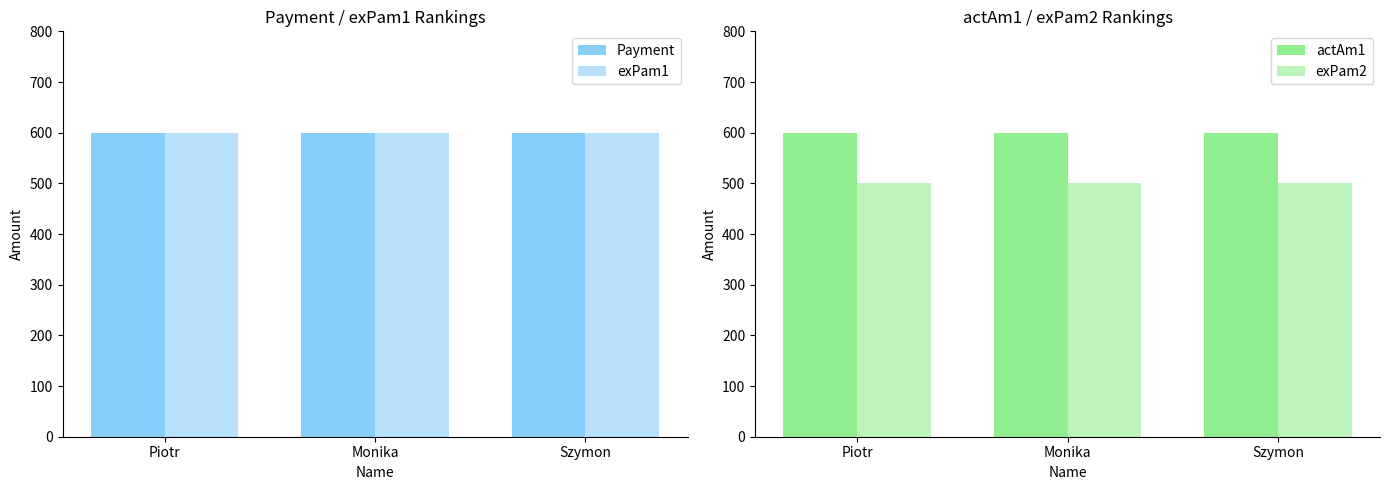

Rank the categories by exPam2 value from lowest to highest.

Piotr, Monika, Szymon